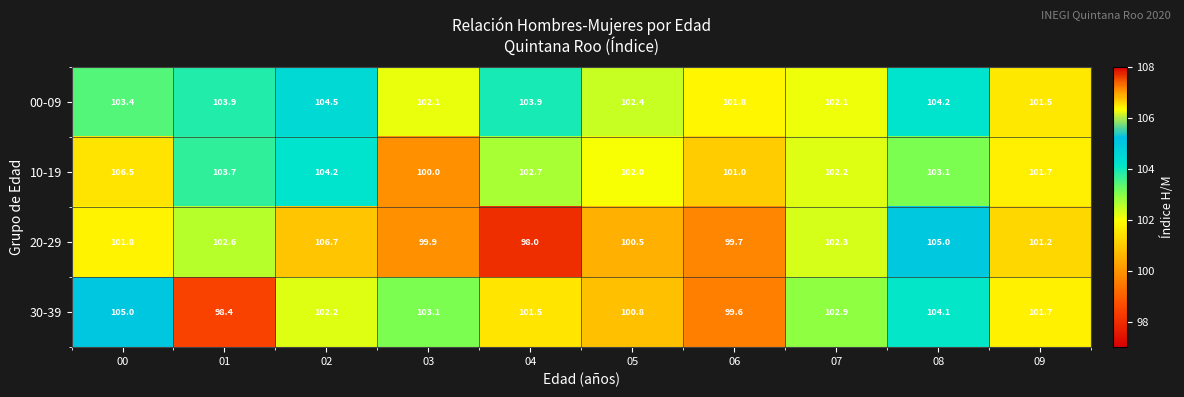

Rank the series by their maximum value, from lowest to highest.

00-09, 30-39, 10-19, 20-29